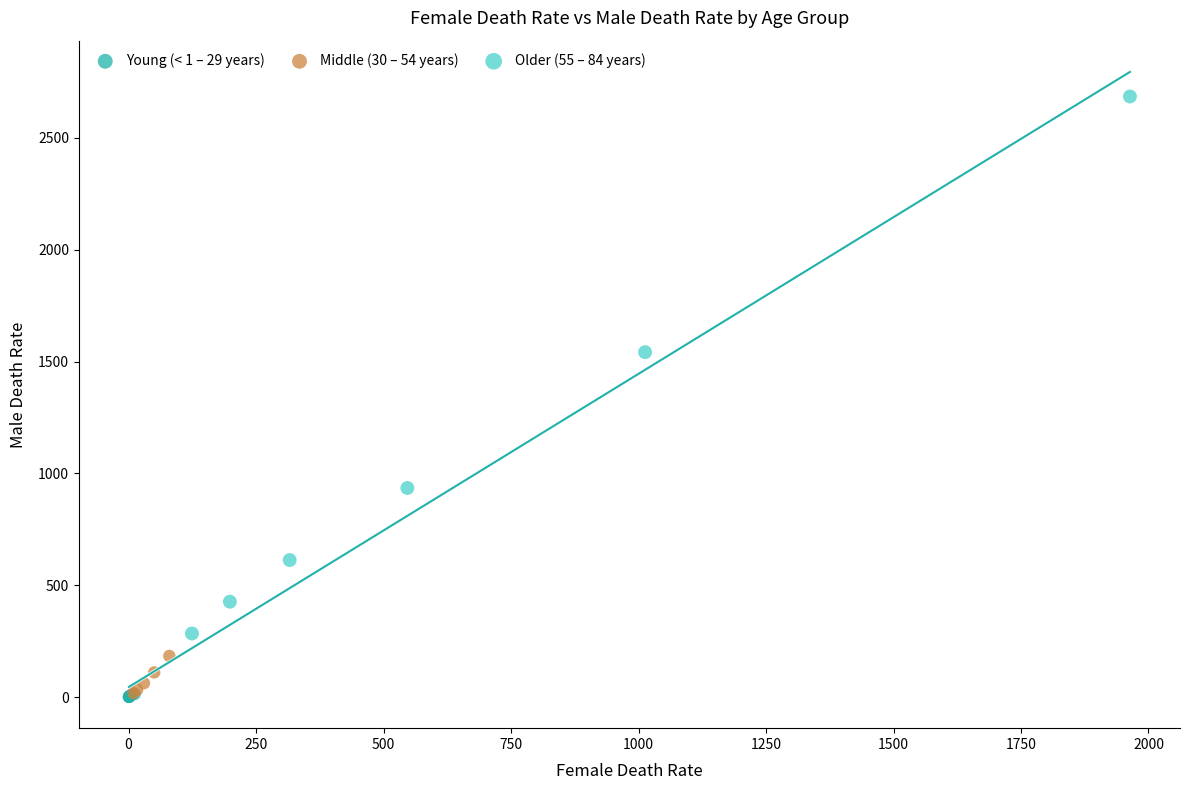

Which series has the widest spread of Y values?

Older (55 – 84 years)